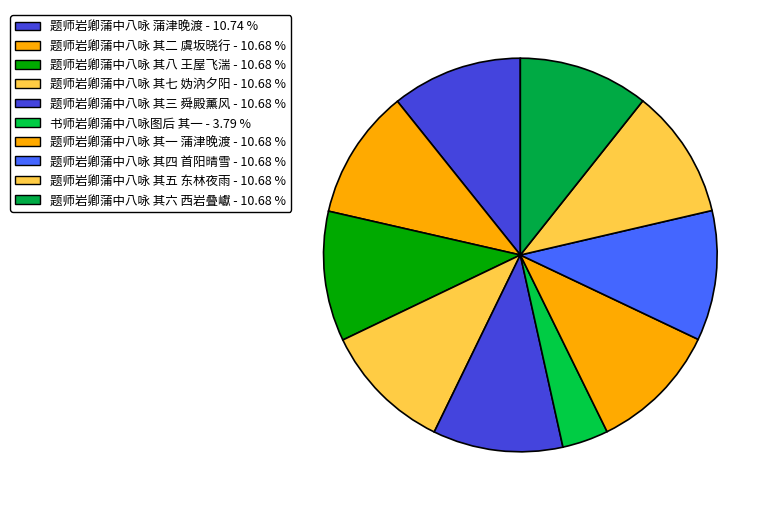

Which category has the biggest portion of the pie?

题师岩卿蒲中八咏 蒲津晚渡